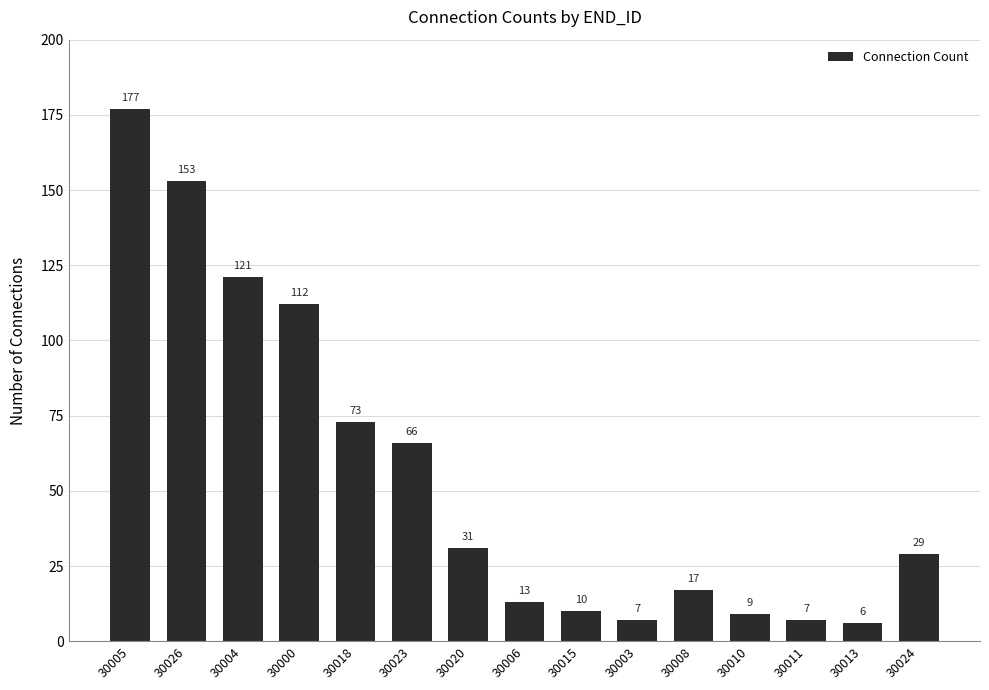

Reading left to right, list all the values displayed in this chart.

177	153	121	112	73	66	31	13	10	7	17	9	7	6	29